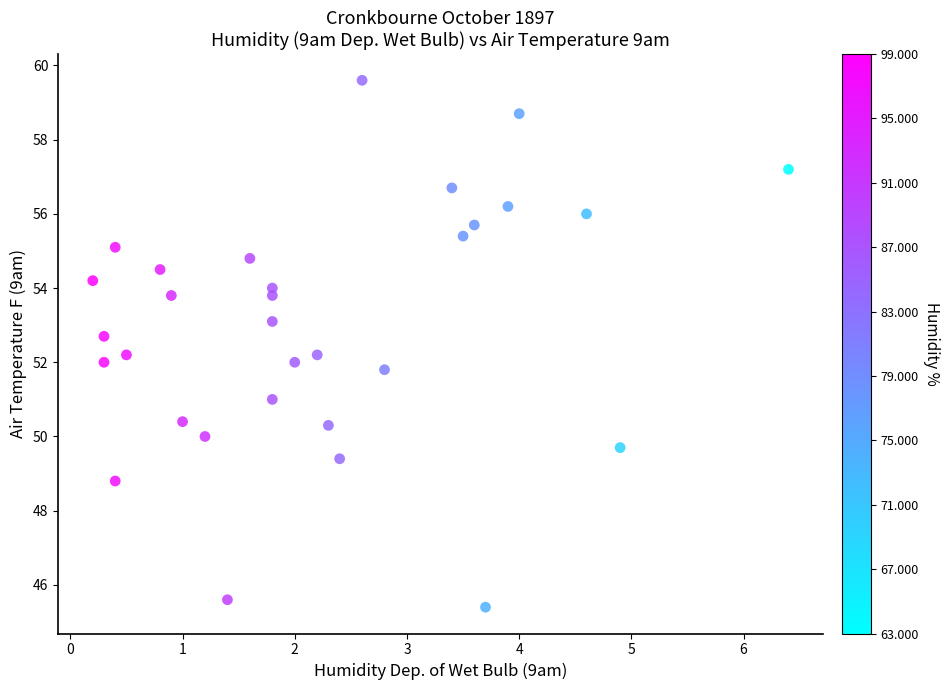

What is the range of X values (max minus min)?

6.2